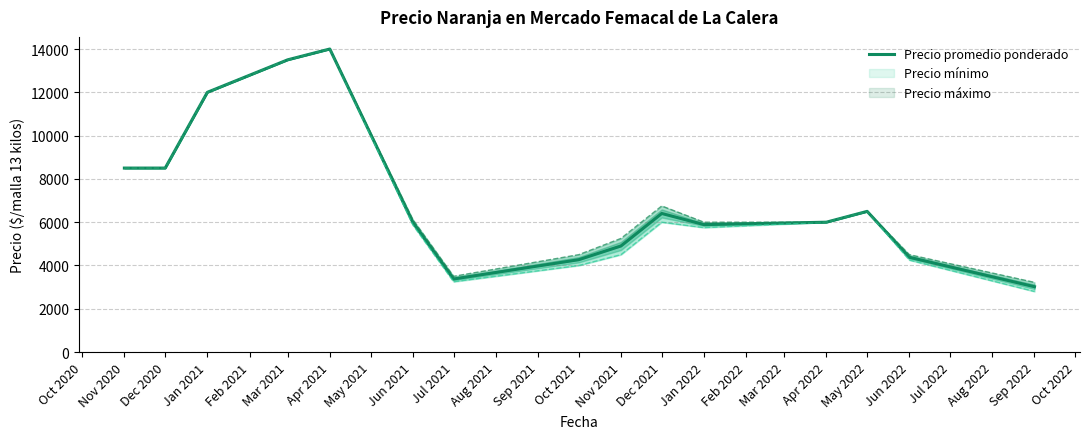

What position from the left is Jun 2022?

14